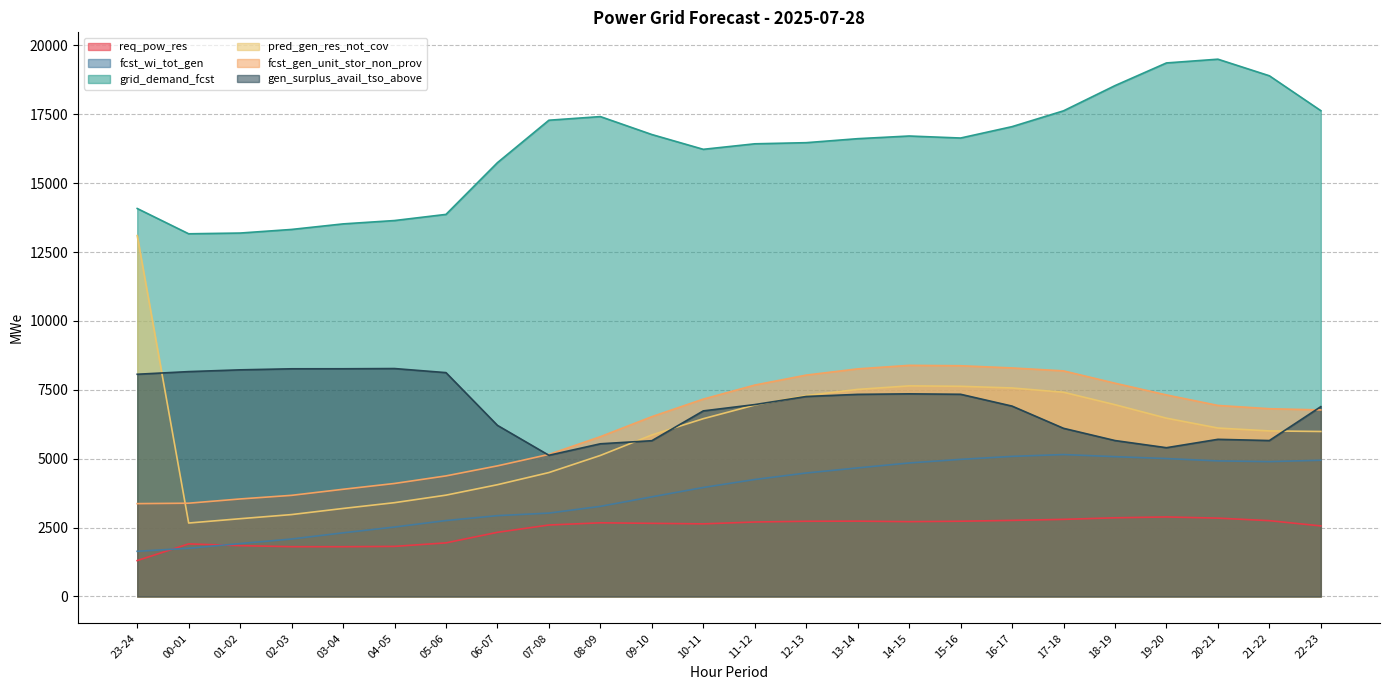

Where is fcst_wi_tot_gen nearest to the value 3395?

08-09